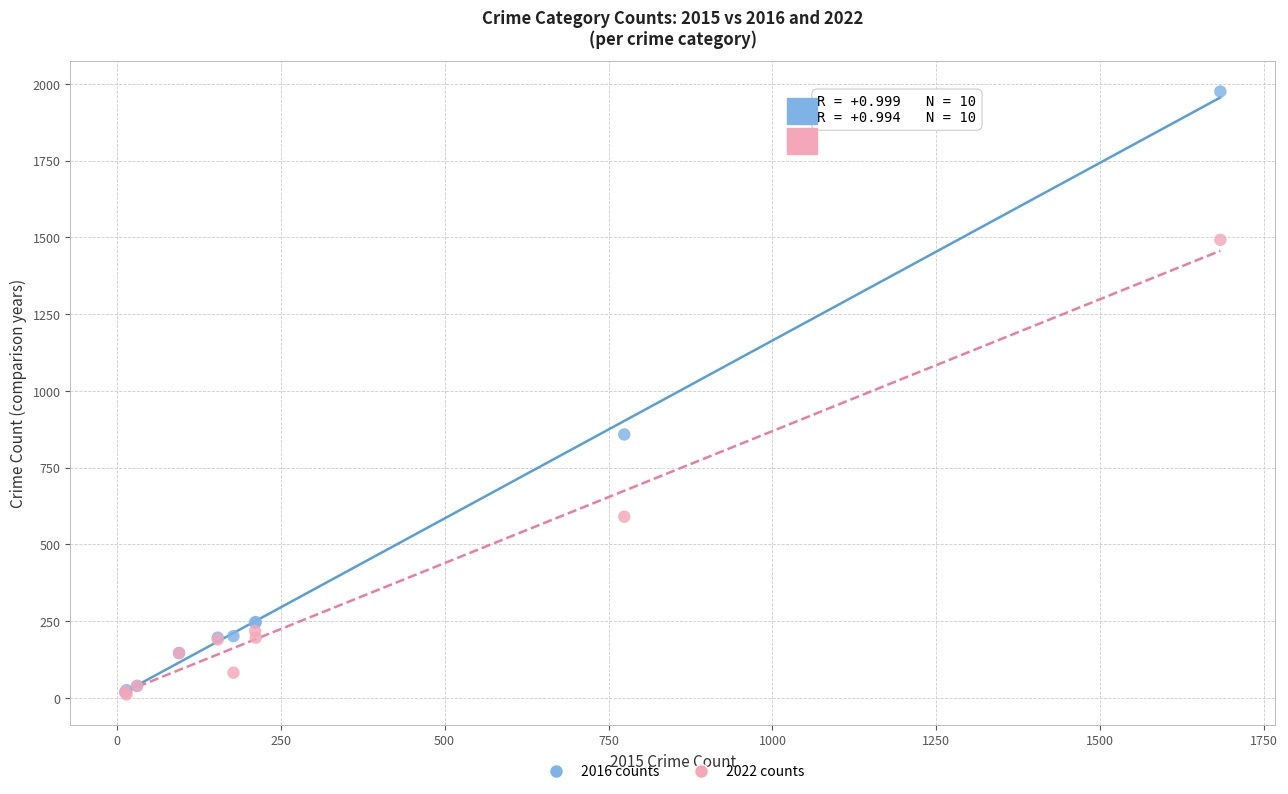

In the 2022 counts series, what Y value is closest to 751?

590